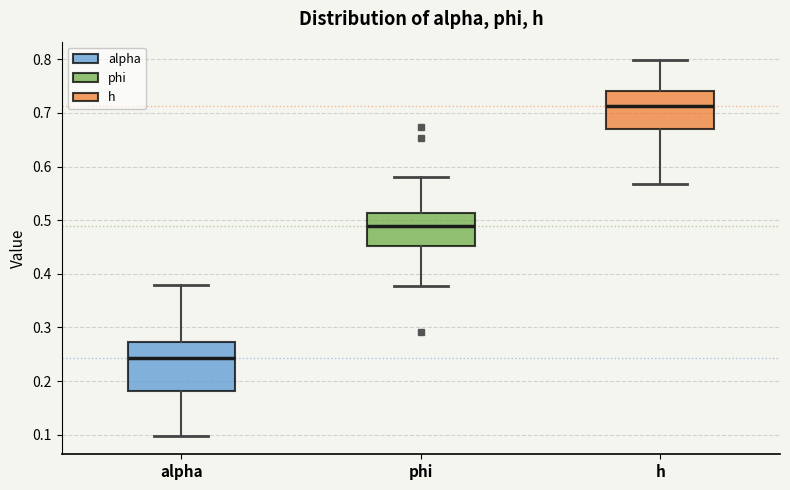

Comparing the boxes themselves (not the whiskers), which one is the tallest?

alpha